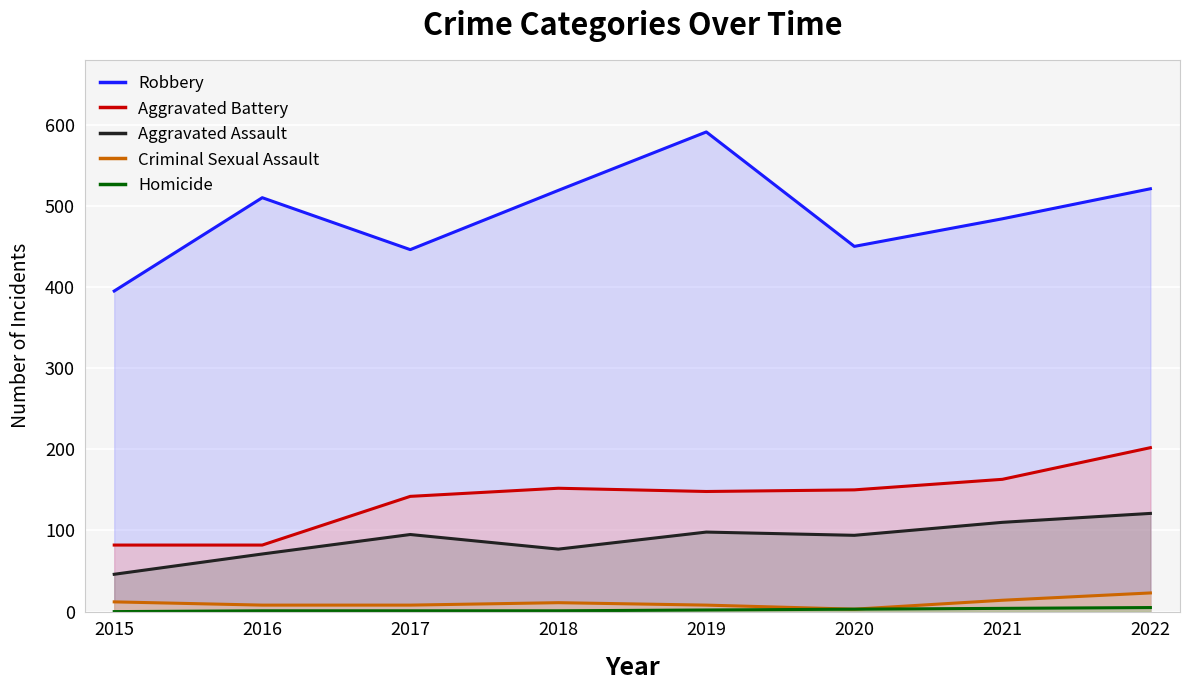

True or false: Aggravated Assault and Robbery intersect in this chart.

False